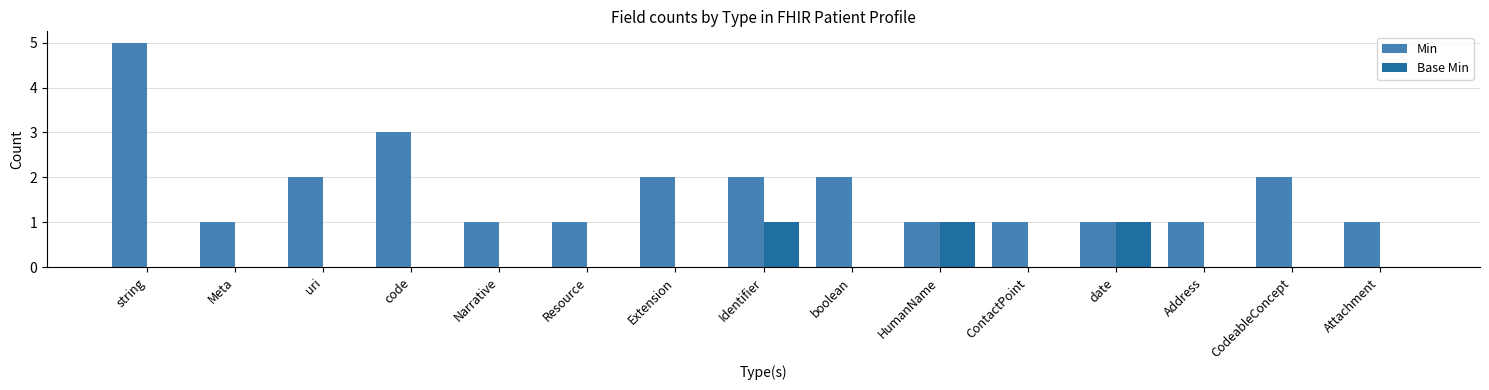

Count the Base Min values in the range 0 to 1.

15